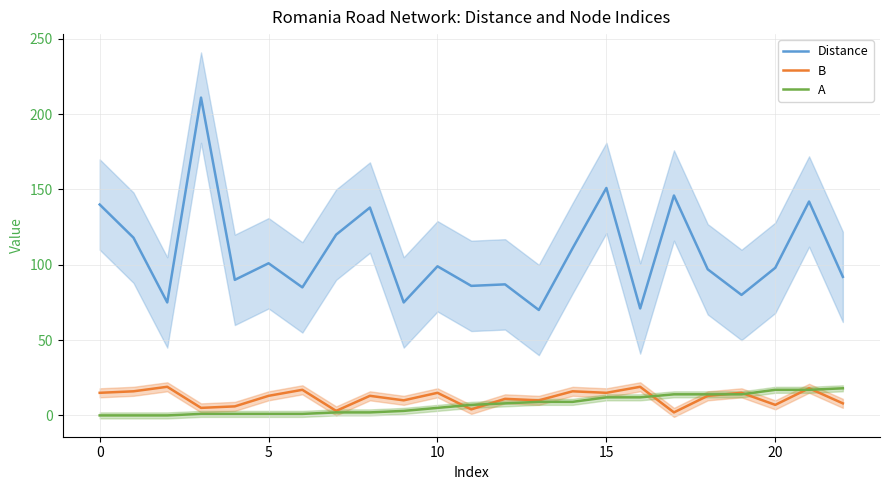

At which label is B closest to 10?

9